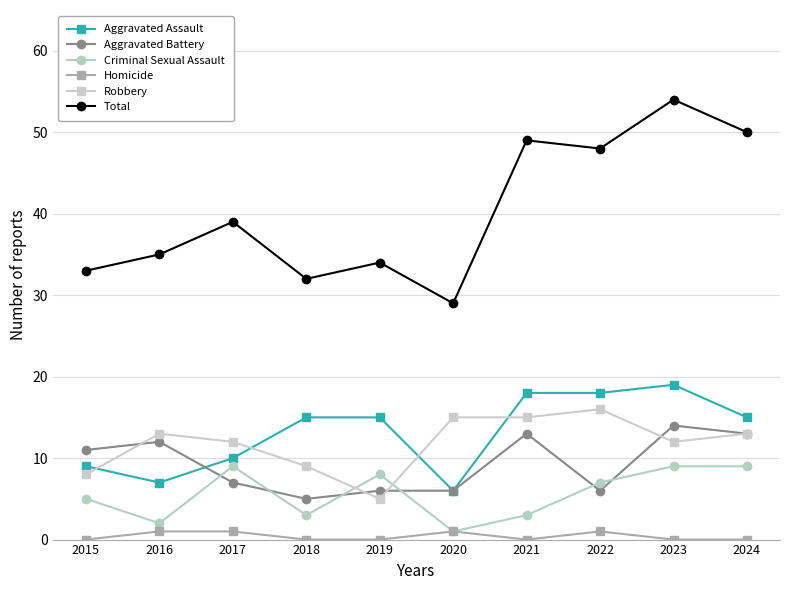

List the series in order of their peak value, lowest first.

Homicide, Criminal Sexual Assault, Aggravated Battery, Robbery, Aggravated Assault, Total